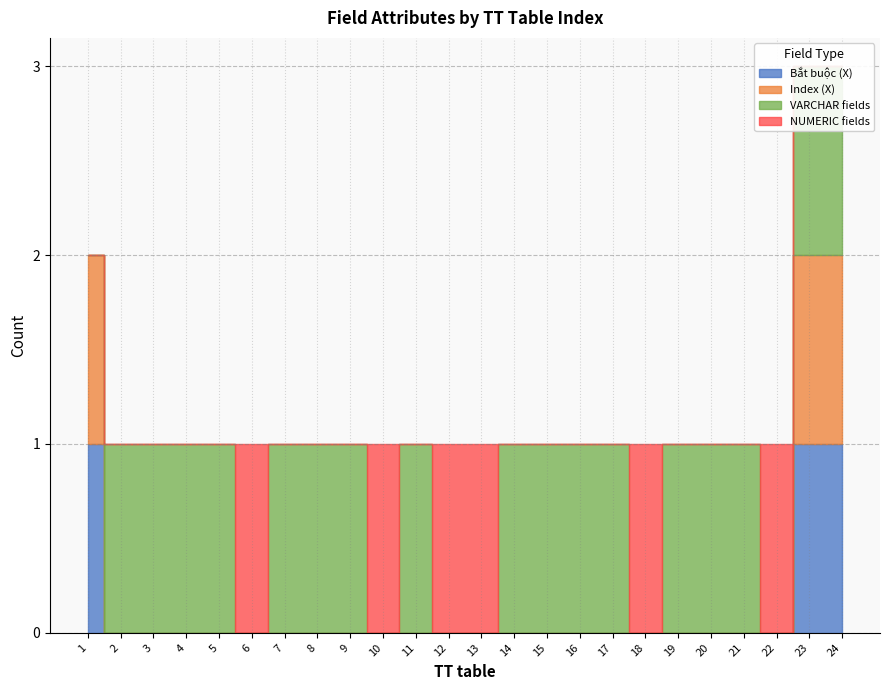

How many lines are shown in the chart?

4